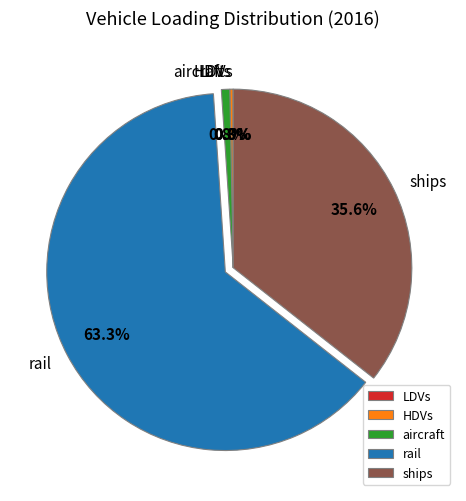

What percentage is the aircraft slice, to the nearest percent?

1%